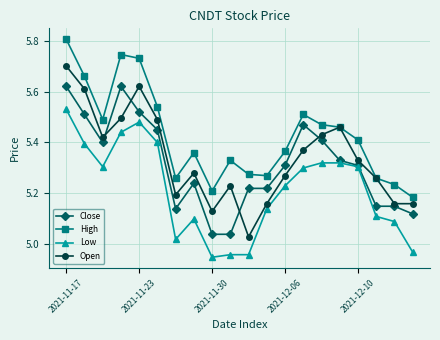

Is this an area chart (filled region under the line)?

No